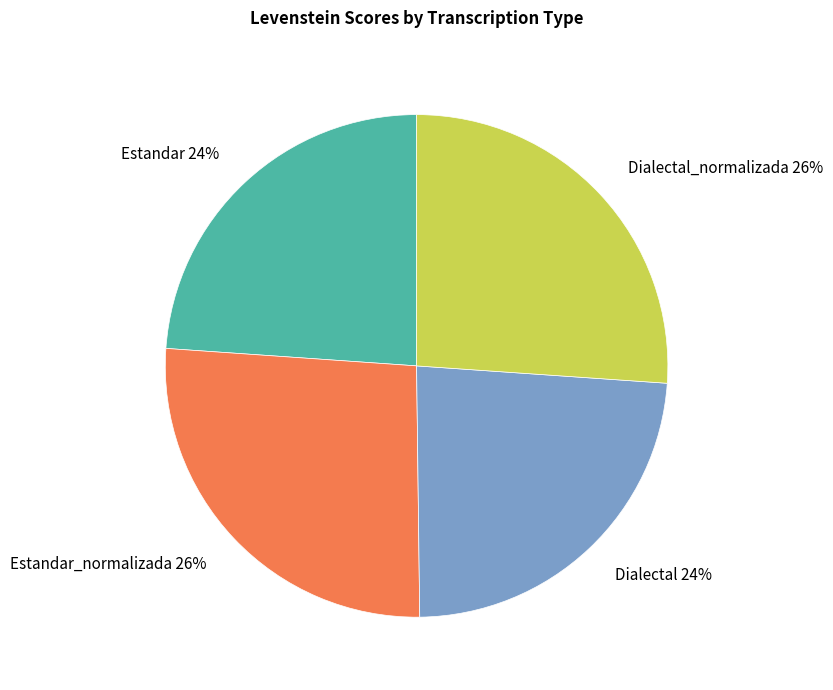

Is there any slice that represents more than half of the pie?

No